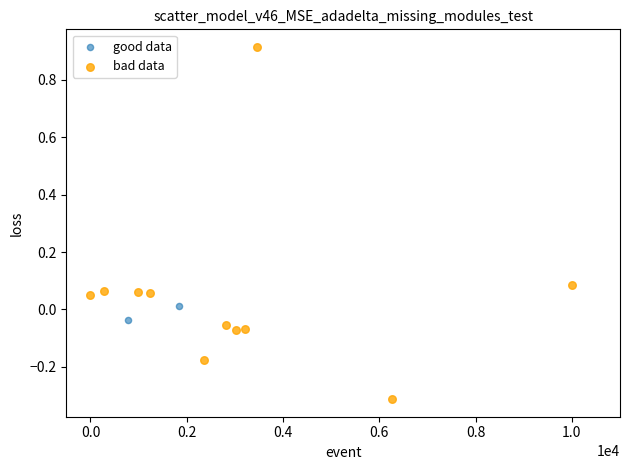

What are all the series names shown in the legend?

good data, bad data